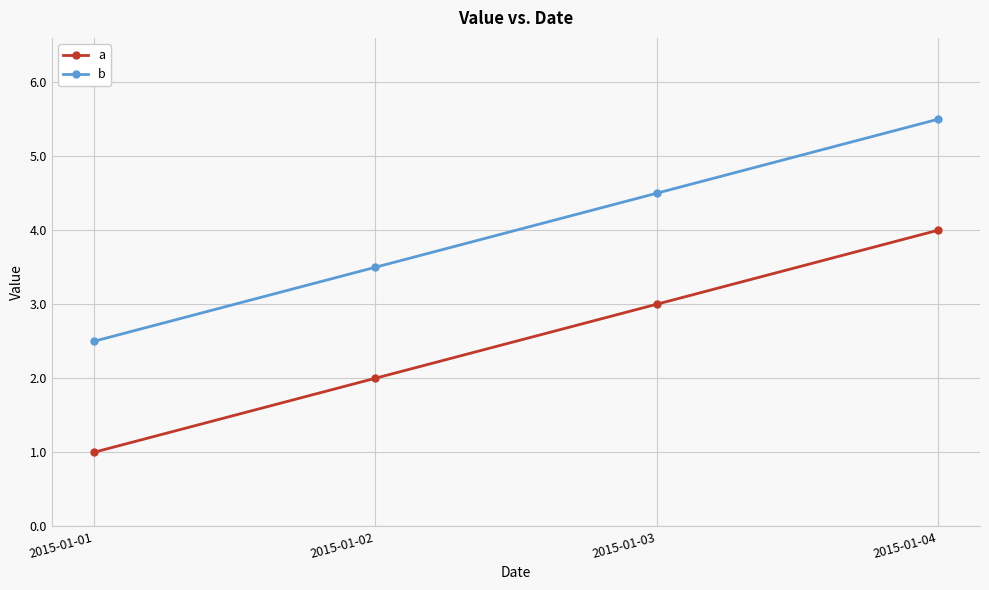

True or false: b and a cross at least once.

False